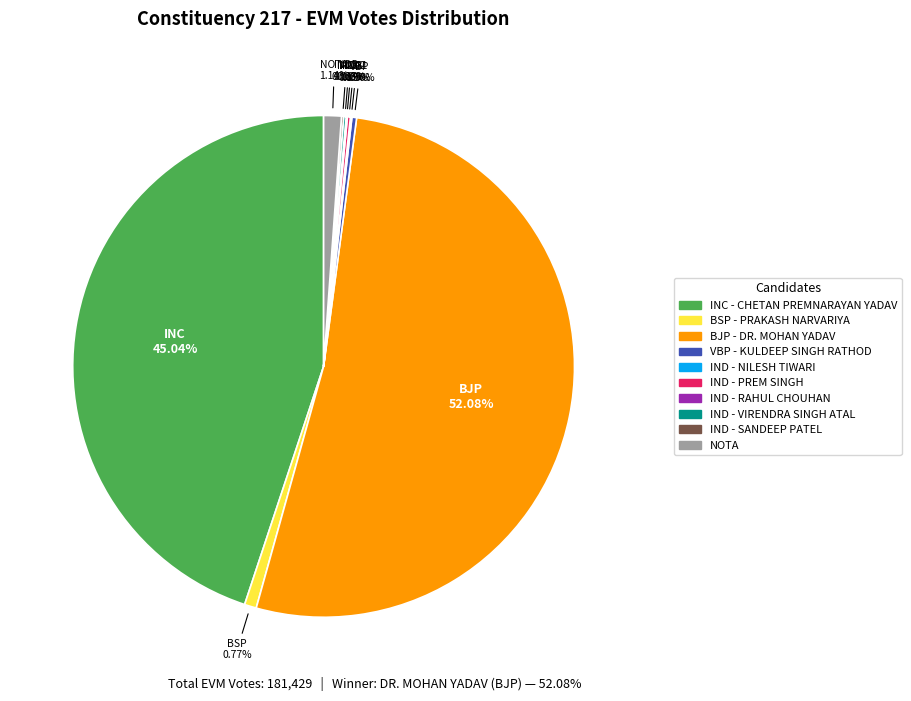

How many slices are in this pie chart?

10